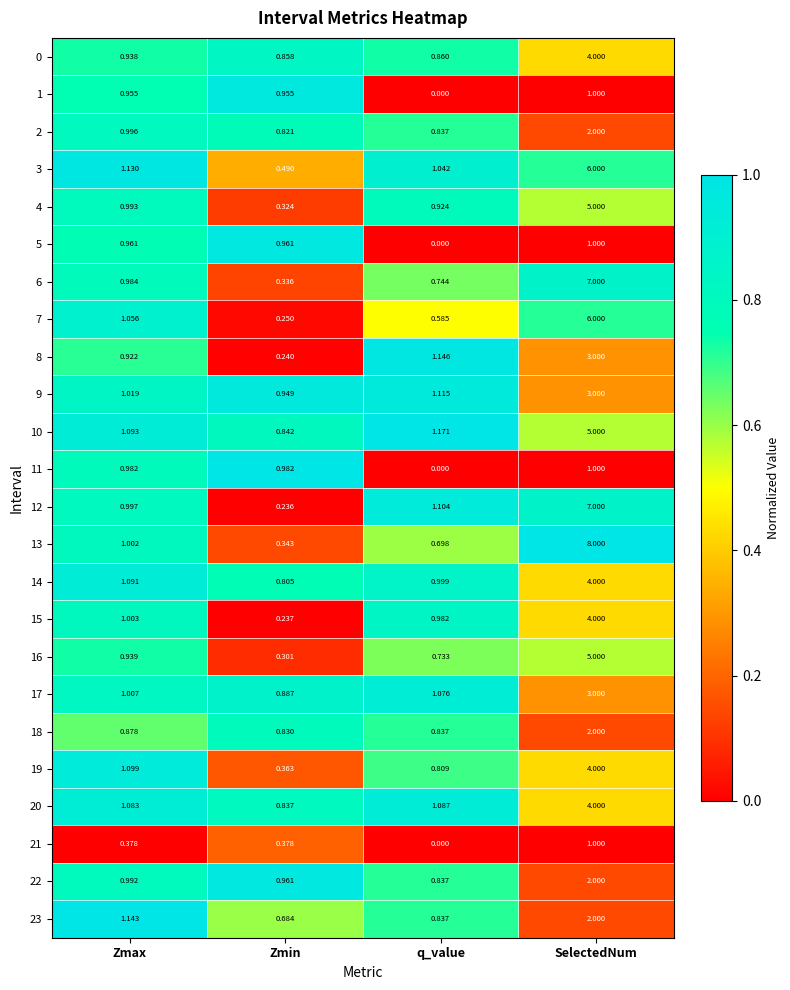

Where is 15 nearest to the value 2?

Zmax